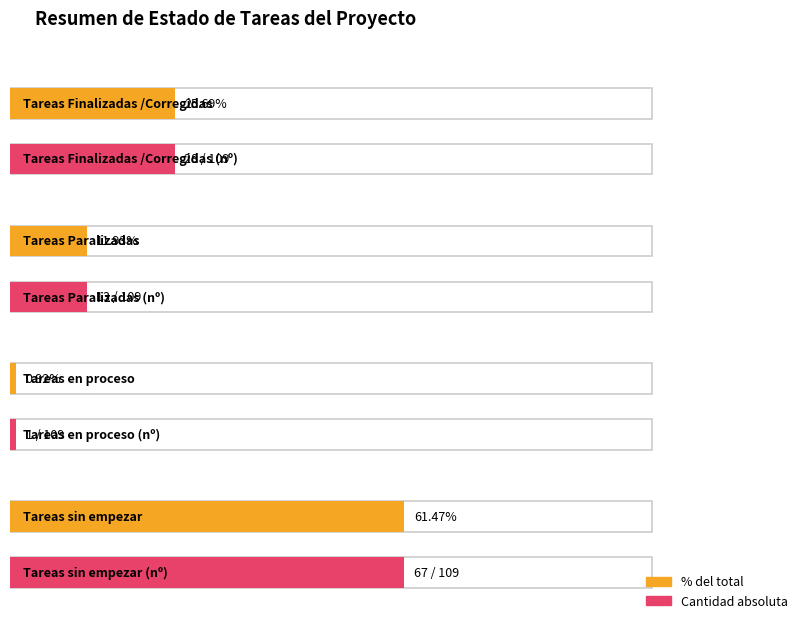

How many groups of bars are there?

2